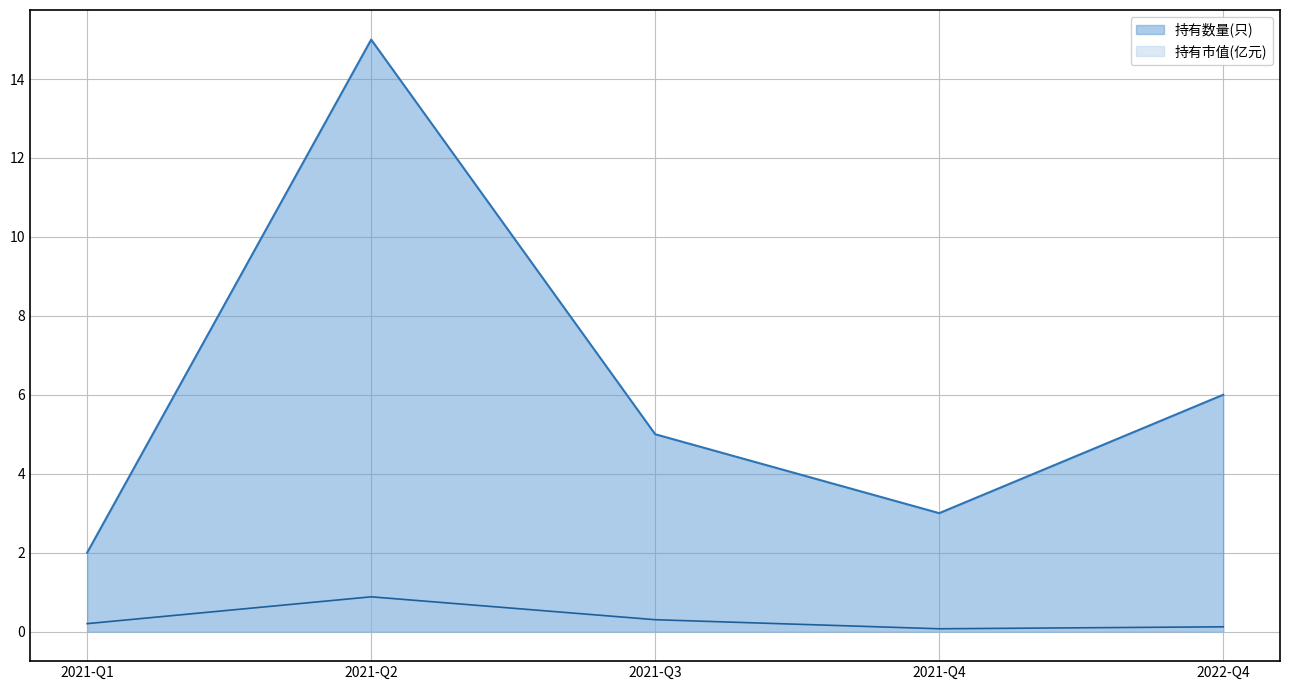

True or false: 持有市值(亿元) has a value of 0.1 at 2021-Q4.

False